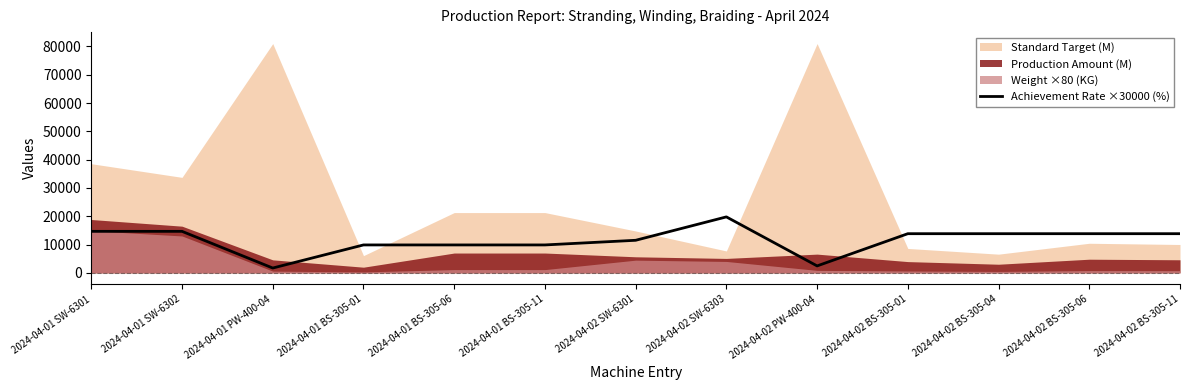

What position from the right is 2024-04-02 PW-400-04?

5